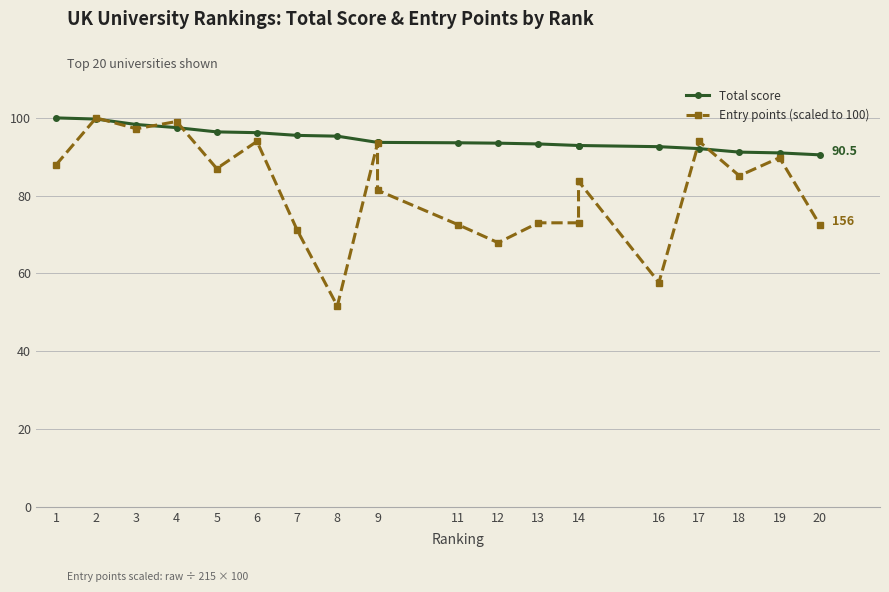

Which series changed the most between 3 and 17?

Total score